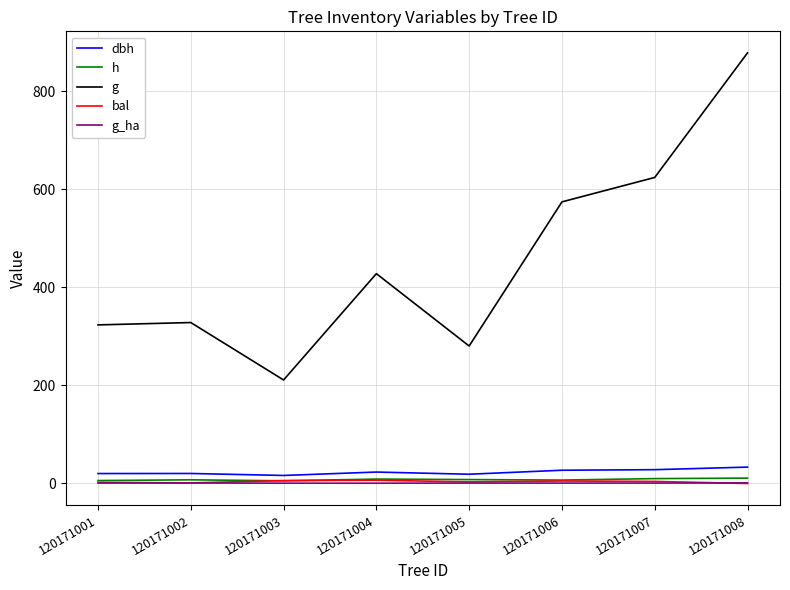

True or false: h and dbh intersect in this chart.

False